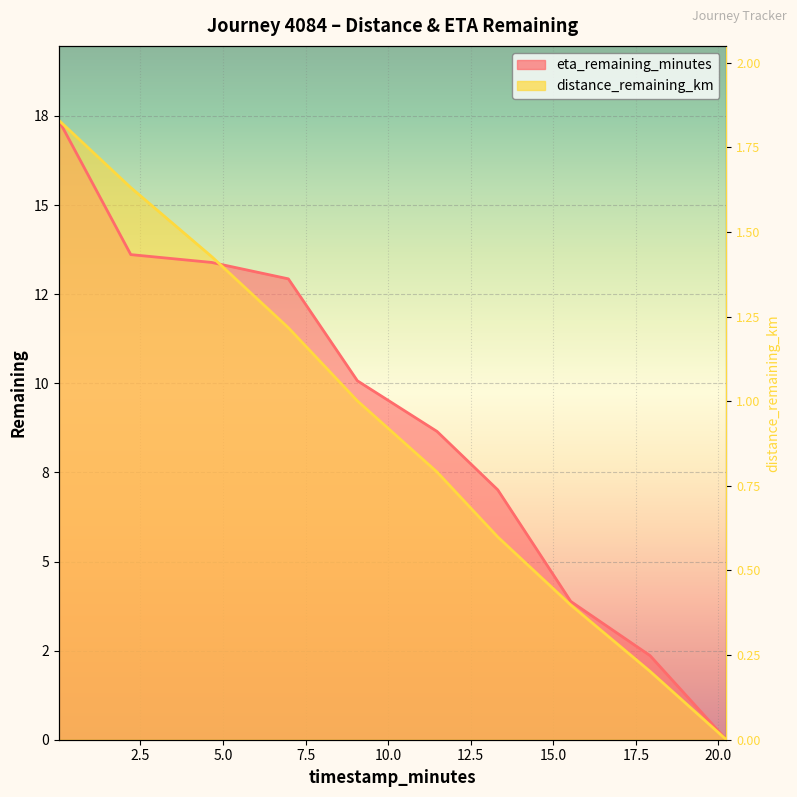

How many series are shown in this chart?

2